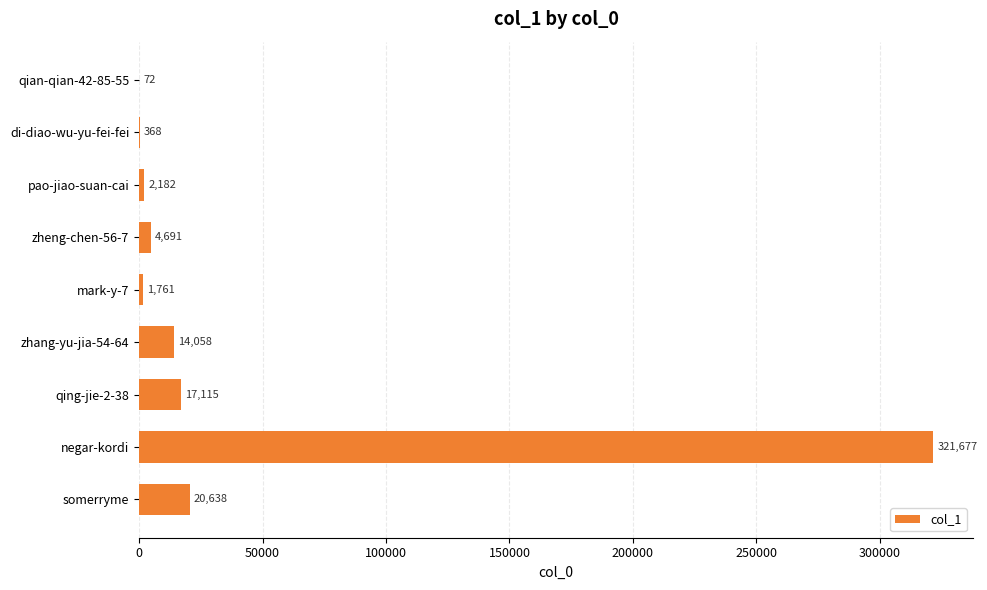

What is the ratio of the value at mark-y-7 to the value at qian-qian-42-85-55?

24.5